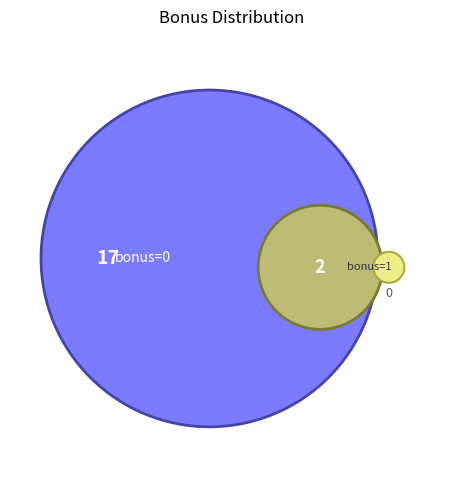

To the nearest percent, what is the combined percentage of 1 and 0?

16%